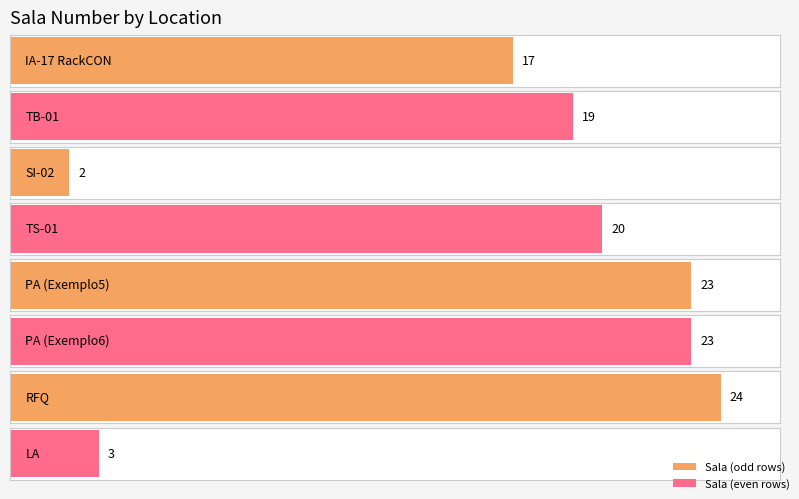

How many data points are less than 20?

4